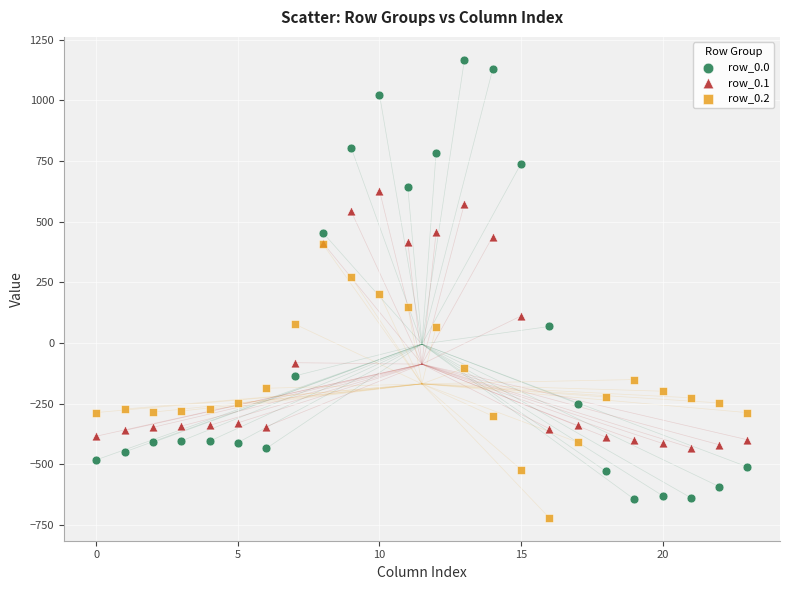

What are all the series names shown in the legend?

row_0.0, row_0.1, row_0.2